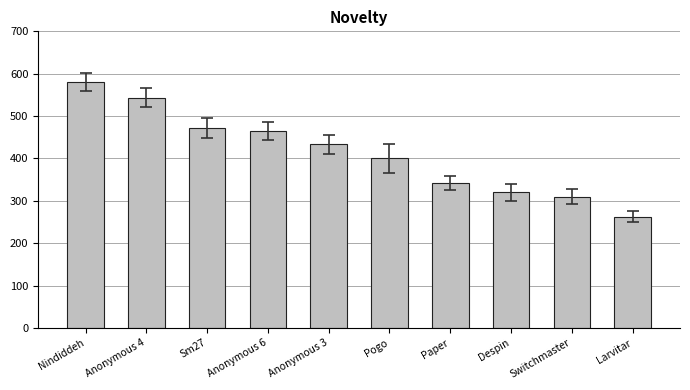

What is the sum of the values at Anonymous 6 and Anonymous 4?

1008